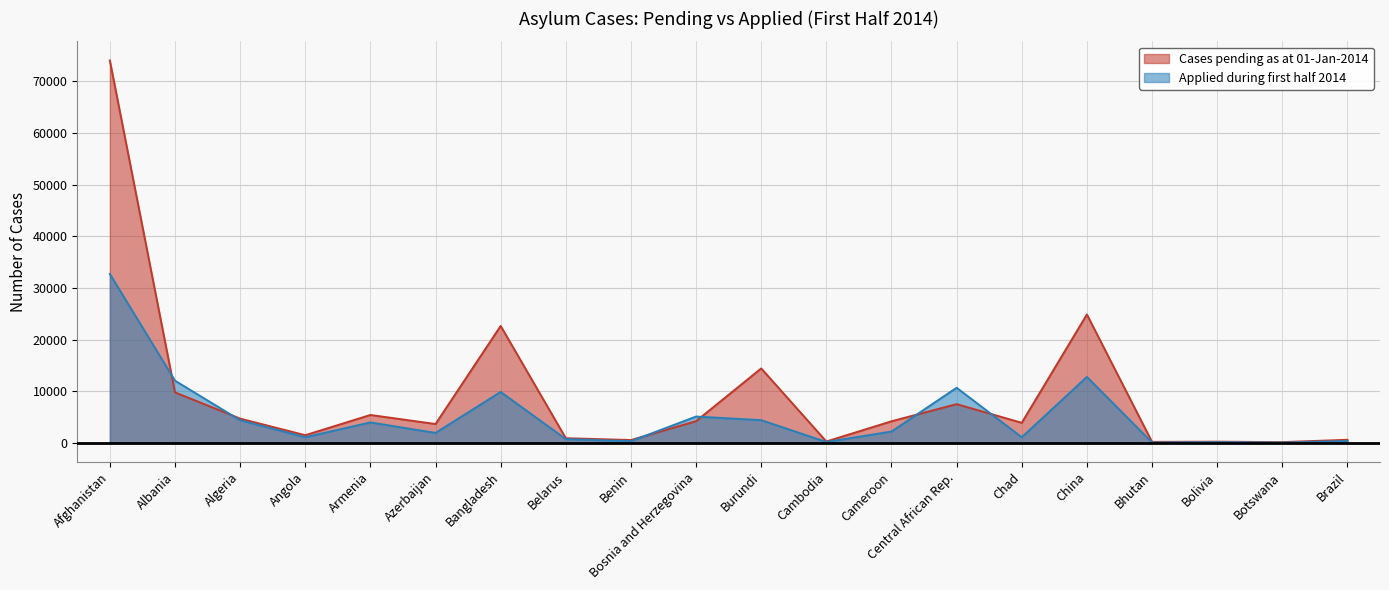

What is the spread (max minus min) of values at Chad?

2797